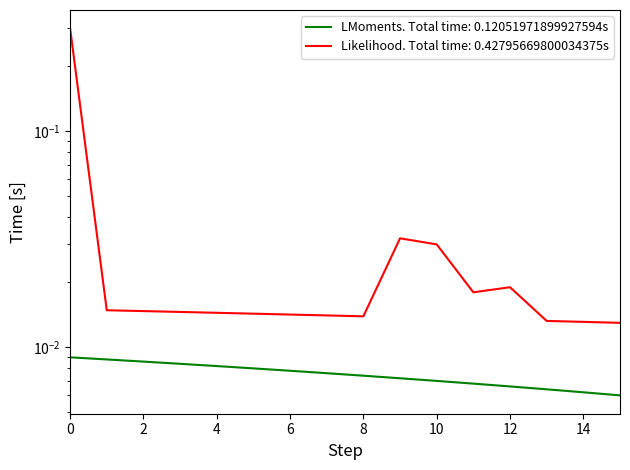

Rank the categories by value from highest to lowest.

0, 1, 2, 3, 4, 5, 6, 7, 8, 9, 10, 11, 12, 13, 14, 15